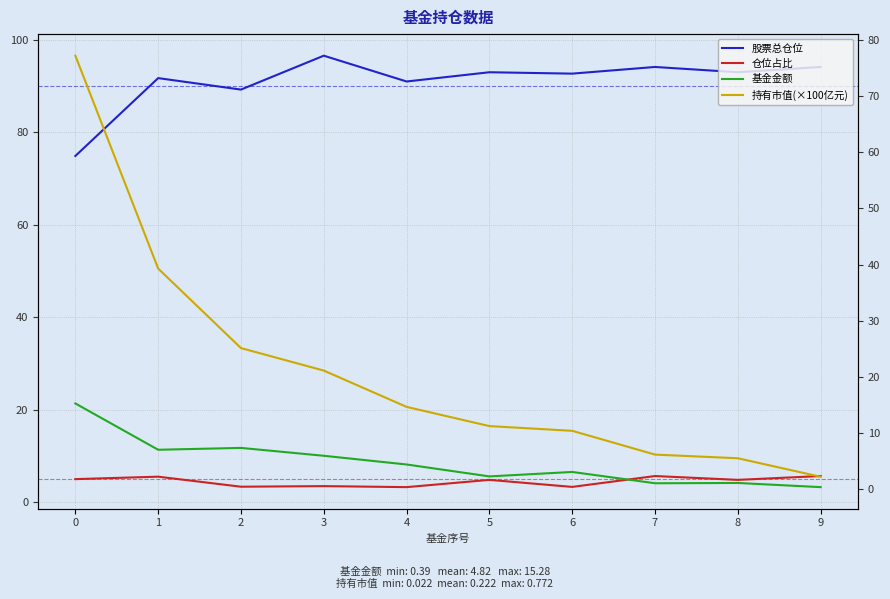

How many values in the 股票总仓位 series exceed 93?

5